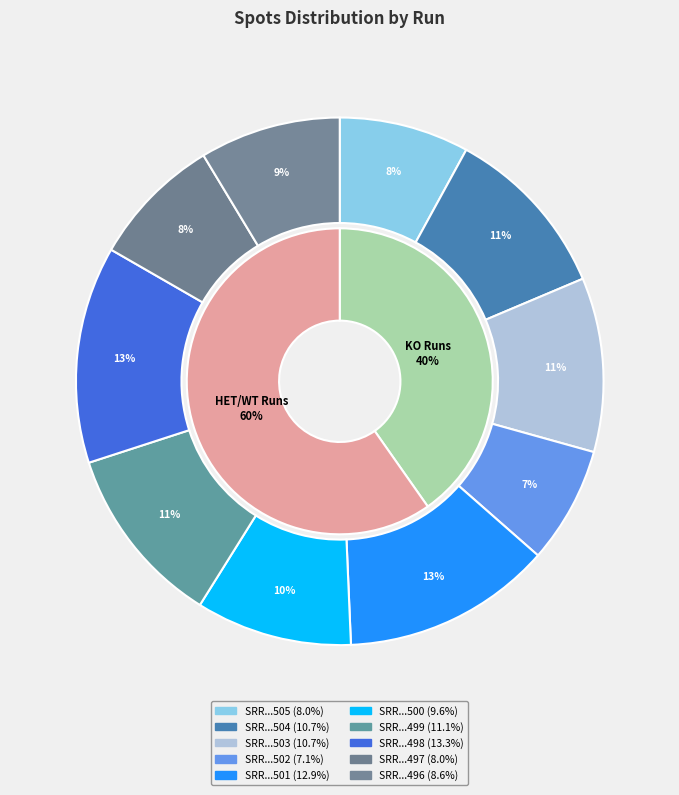

What percentage is the SRR26979496 slice, to the nearest percent?

9%